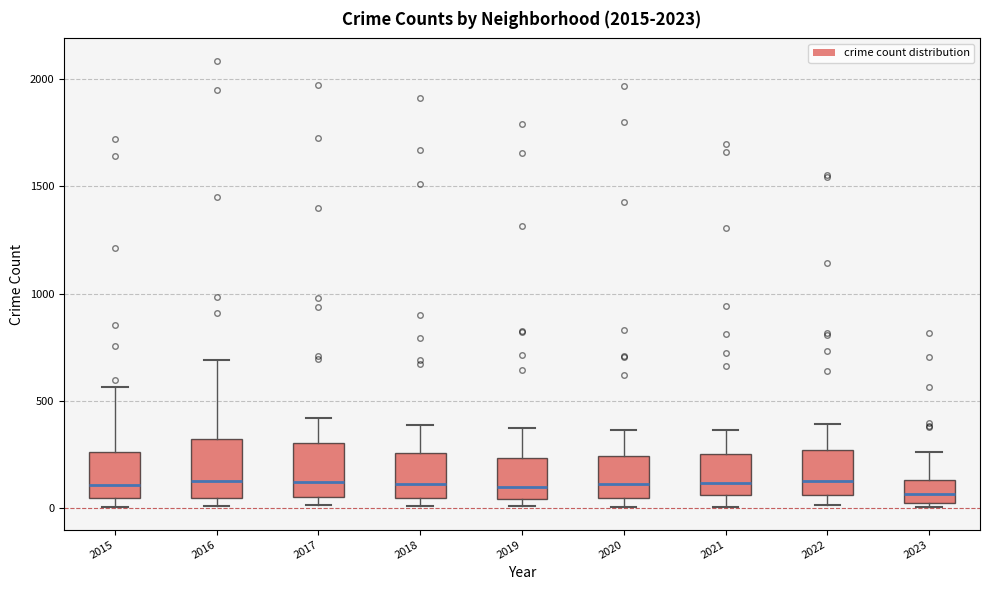

Reading left to right, read every box against the y-axis: the position of its median line, the range the box covers, and the ends of its whiskers. The values are not printed on the chart, so give them approximately, as read against the axis.

2015: median 100, box 50 to 250, whiskers 0 to 550
2016: median 150, box 50 to 300, whiskers 0 to 700
2017: median 100, box 50 to 300, whiskers 0 to 400
2018: median 100, box 50 to 250, whiskers 0 to 400
2019: median 100, box 50 to 250, whiskers 0 to 400
2020: median 100, box 50 to 250, whiskers 0 to 350
2021: median 100, box 50 to 250, whiskers 0 to 350
2022: median 100, box 50 to 250, whiskers 0 to 400
2023: median 50, box 0 to 150, whiskers 0 (just below the box's lower edge) to 250